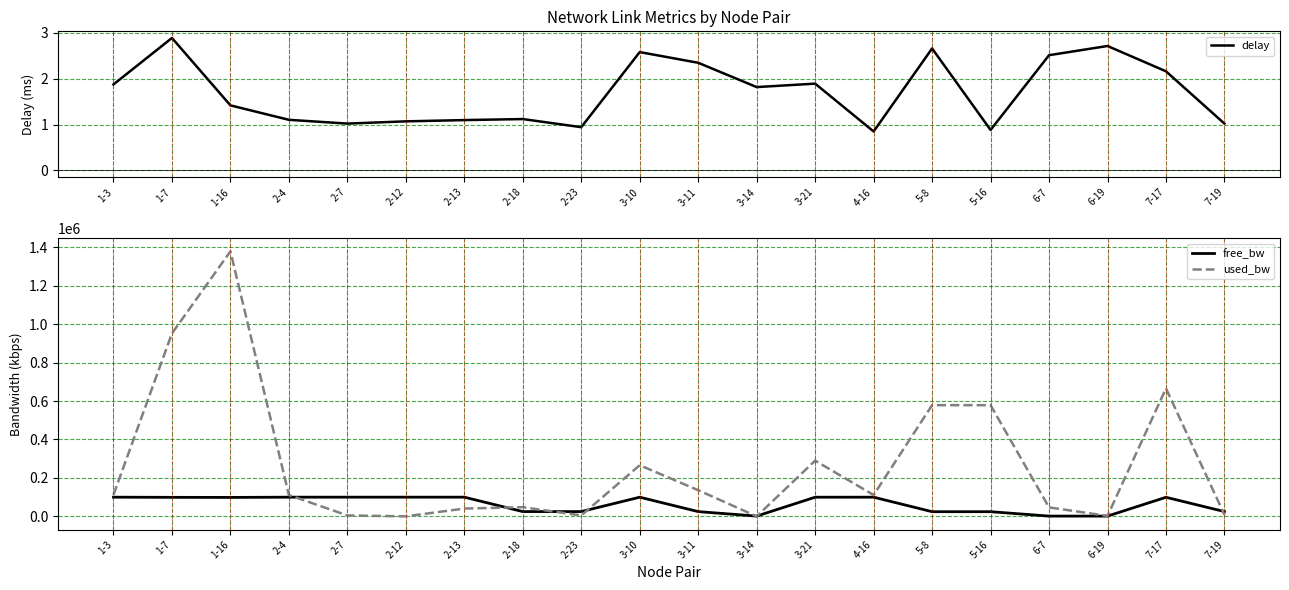

Rank the series by their maximum value, from highest to lowest.

used_bw, free_bw, delay